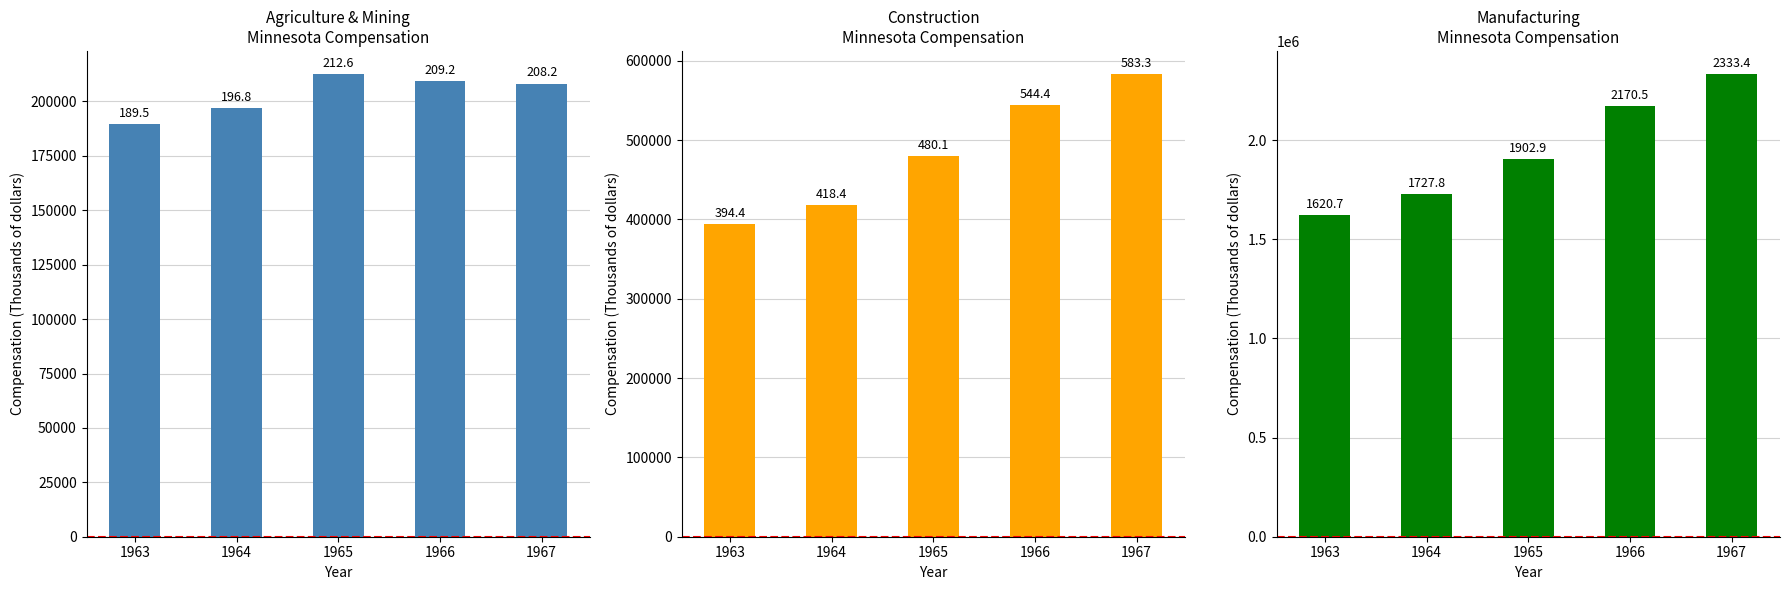

What is the spread (max minus min) of values at 1966?

1961306